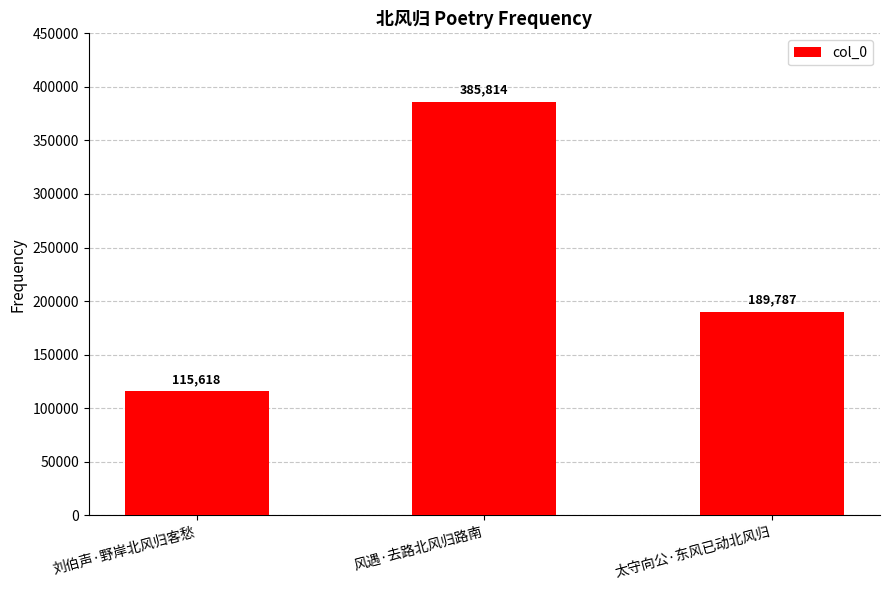

What is the value of the 1st bar from the left?

115618